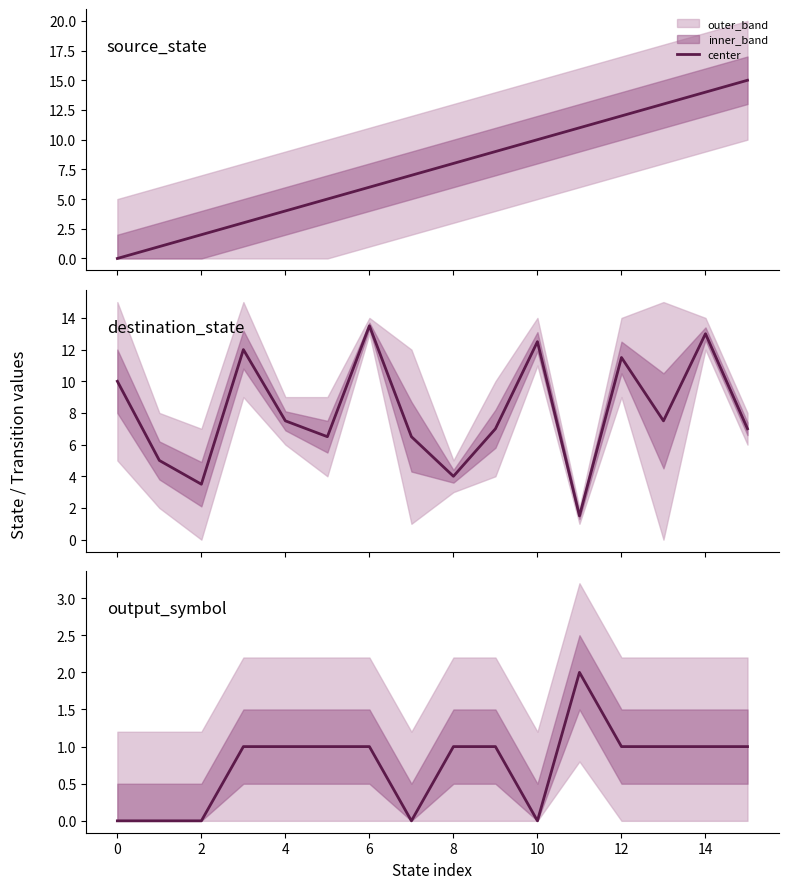

Which has a higher value, 11 or 8?

11